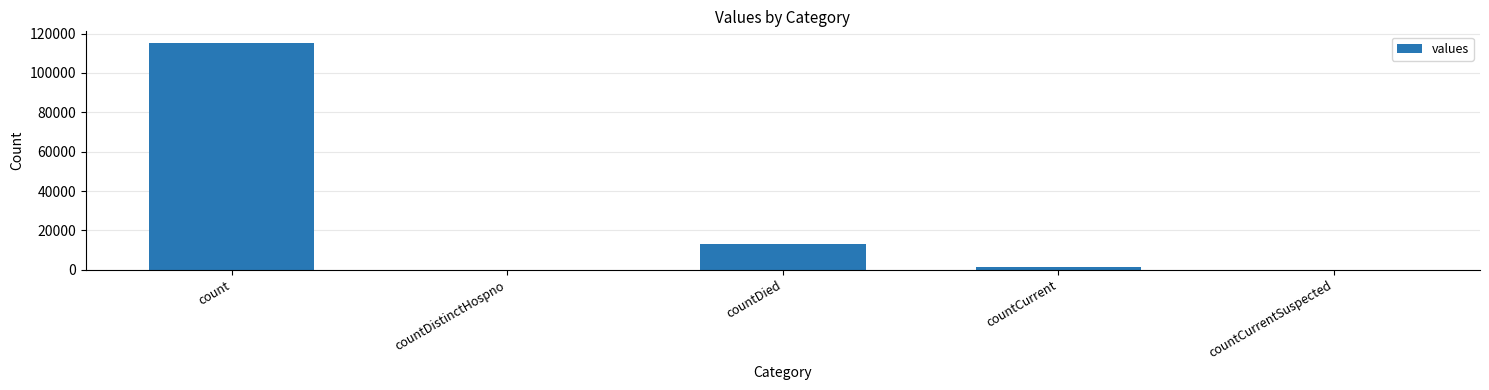

How many categories are shown in the chart?

5